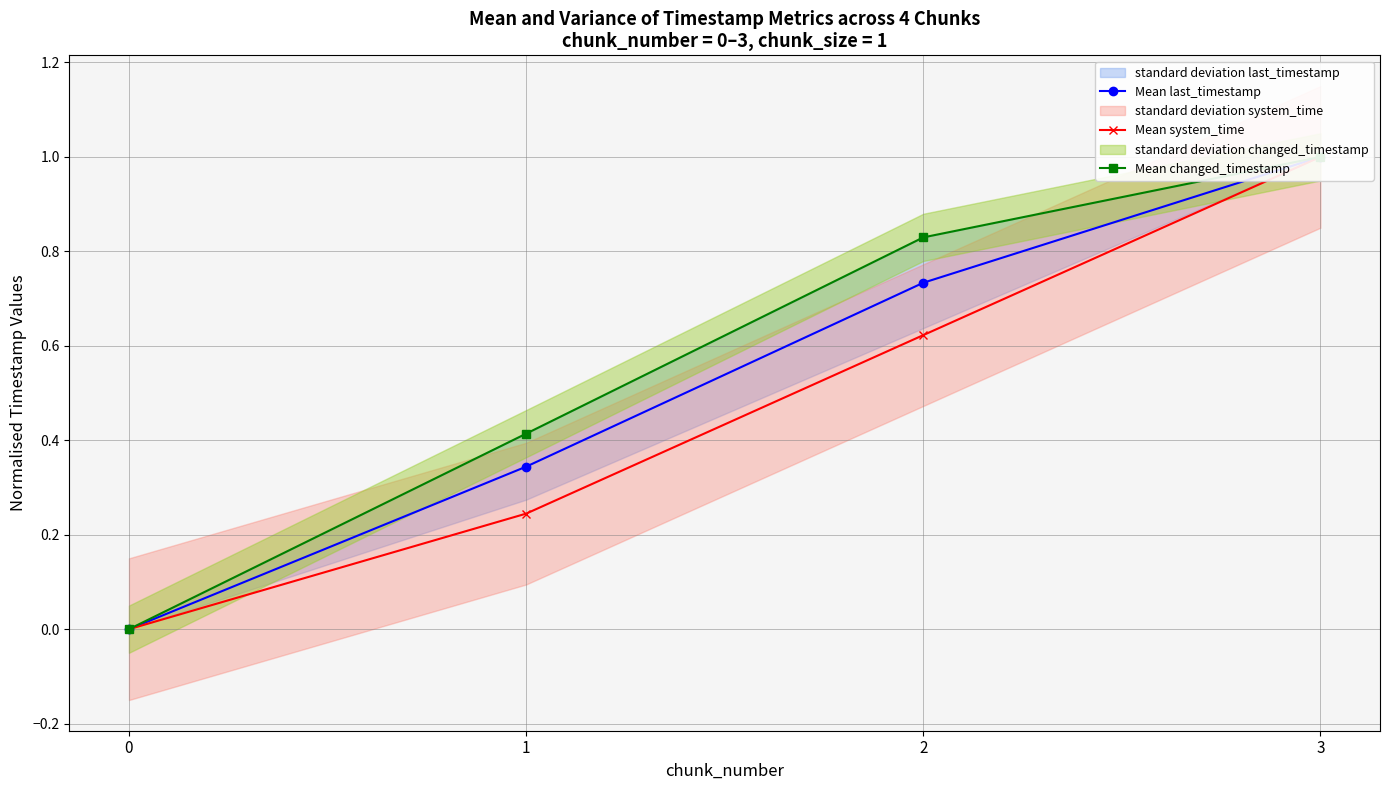

Reading right to left, list all the values displayed in this chart.

Mean last_timestamp: 3=1.0	2=0.7	1=0.3	0=0.0
Mean system_time: 3=1.0	2=0.6	1=0.2	0=0.0
Mean changed_timestamp: 3=1.0	2=0.8	1=0.4	0=0.0